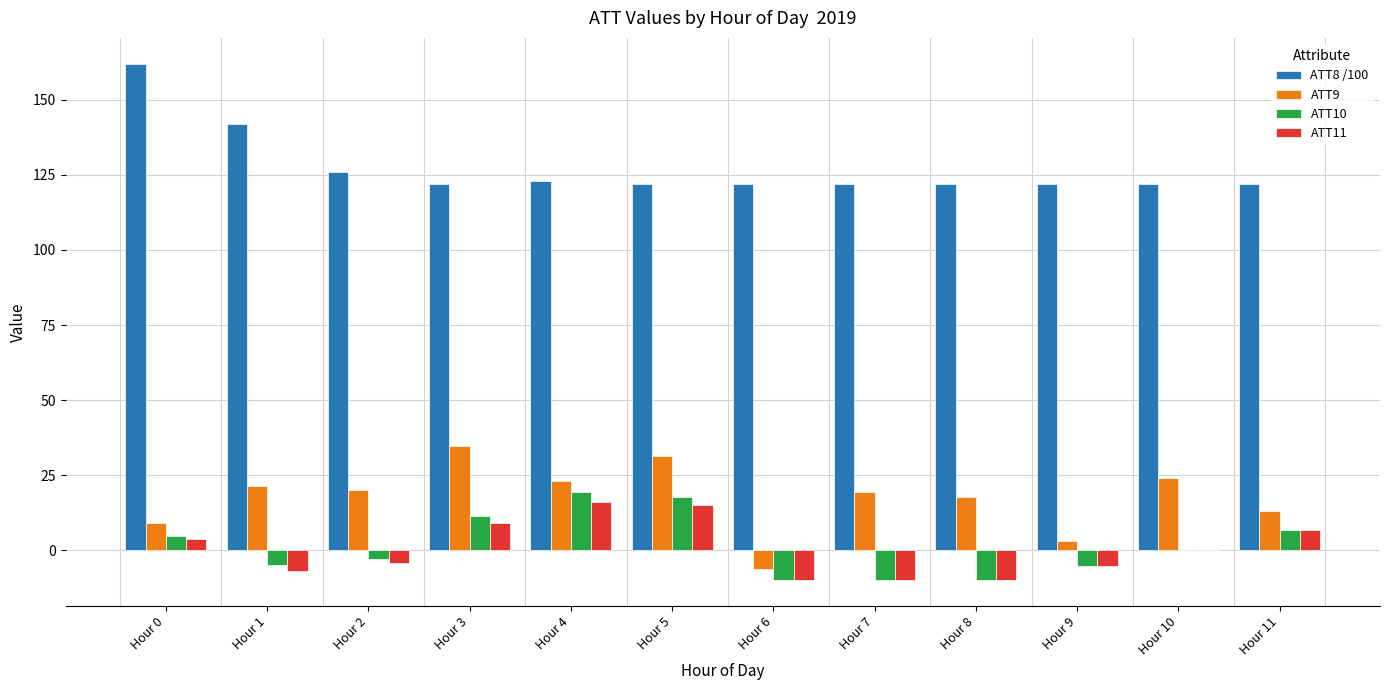

What is the maximum value for ATT11?

16.1